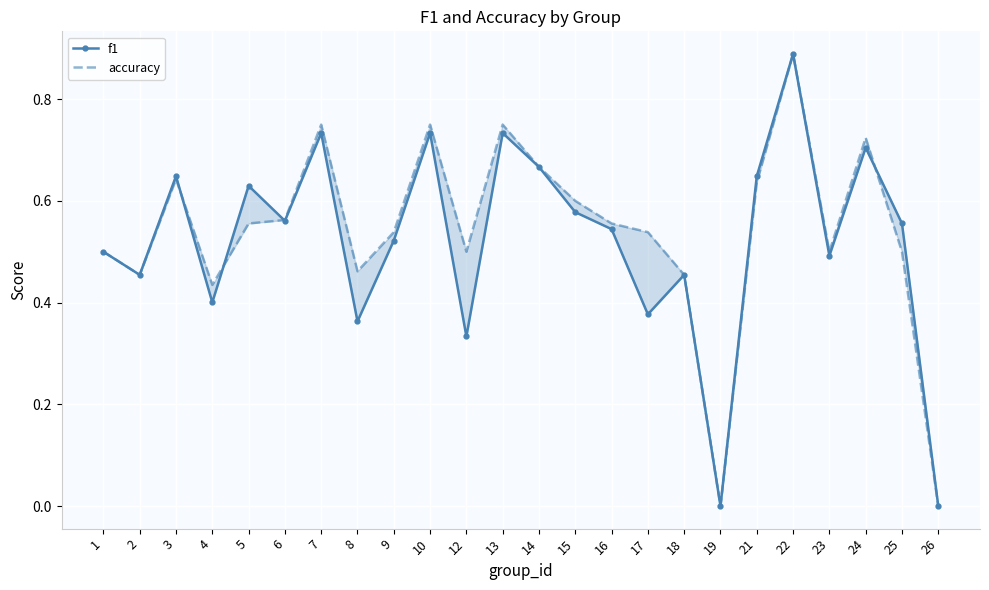

Which series ends up on top after the final intersection of accuracy and f1?

f1